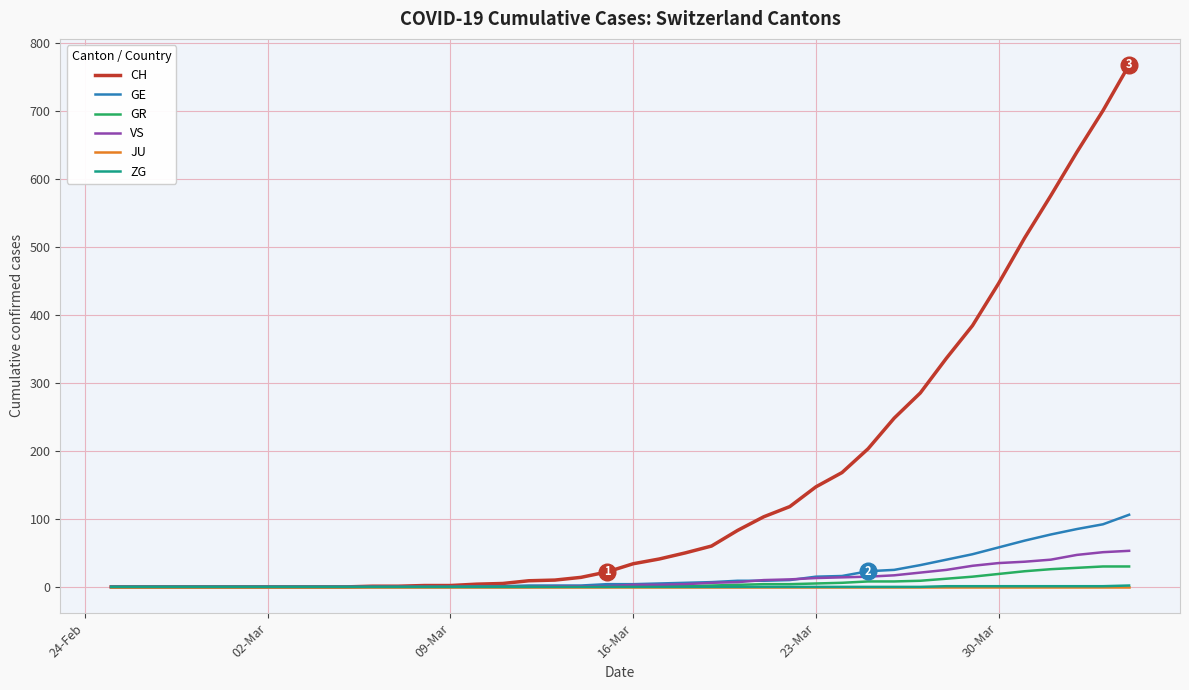

What is the maximum value shown in the chart?

767